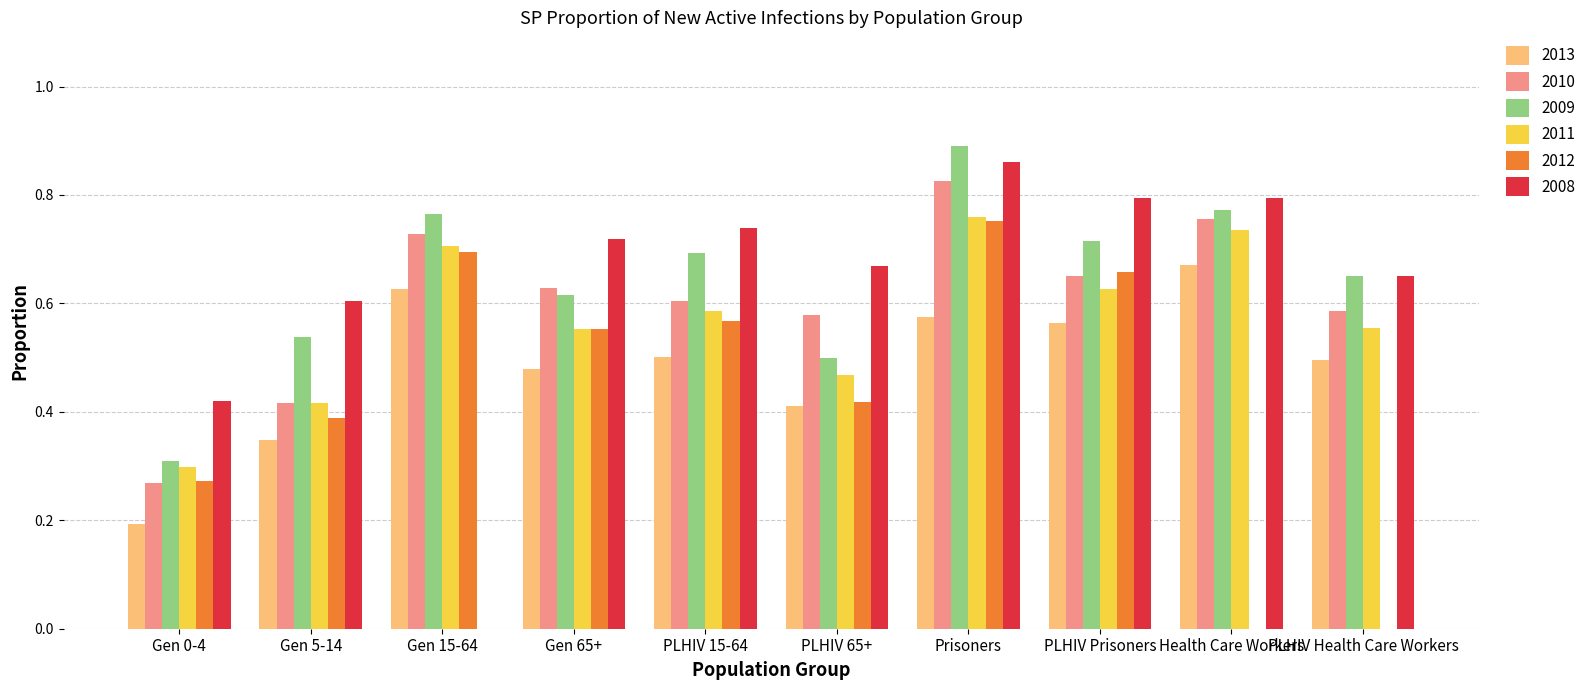

Which series changed the most between Health Care Workers and PLHIV Health Care Workers?

2011